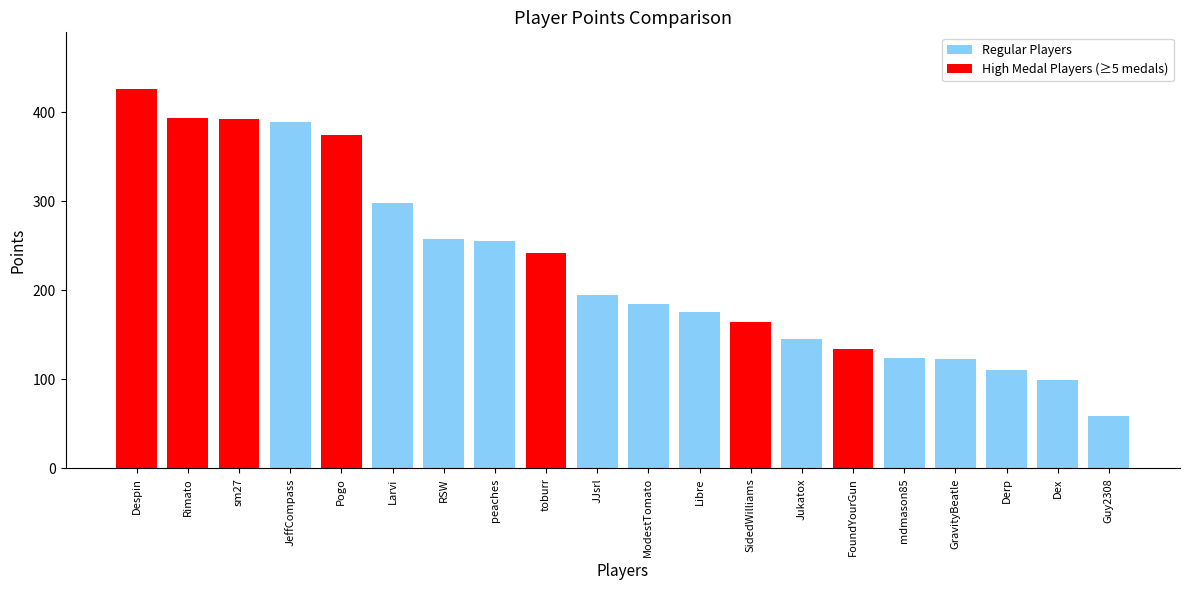

How many values are below 195?

10